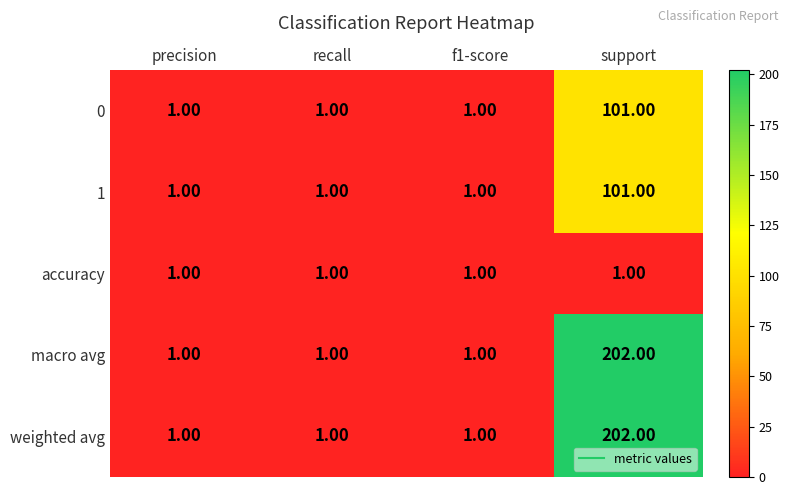

Which category has the highest value across all series?

support